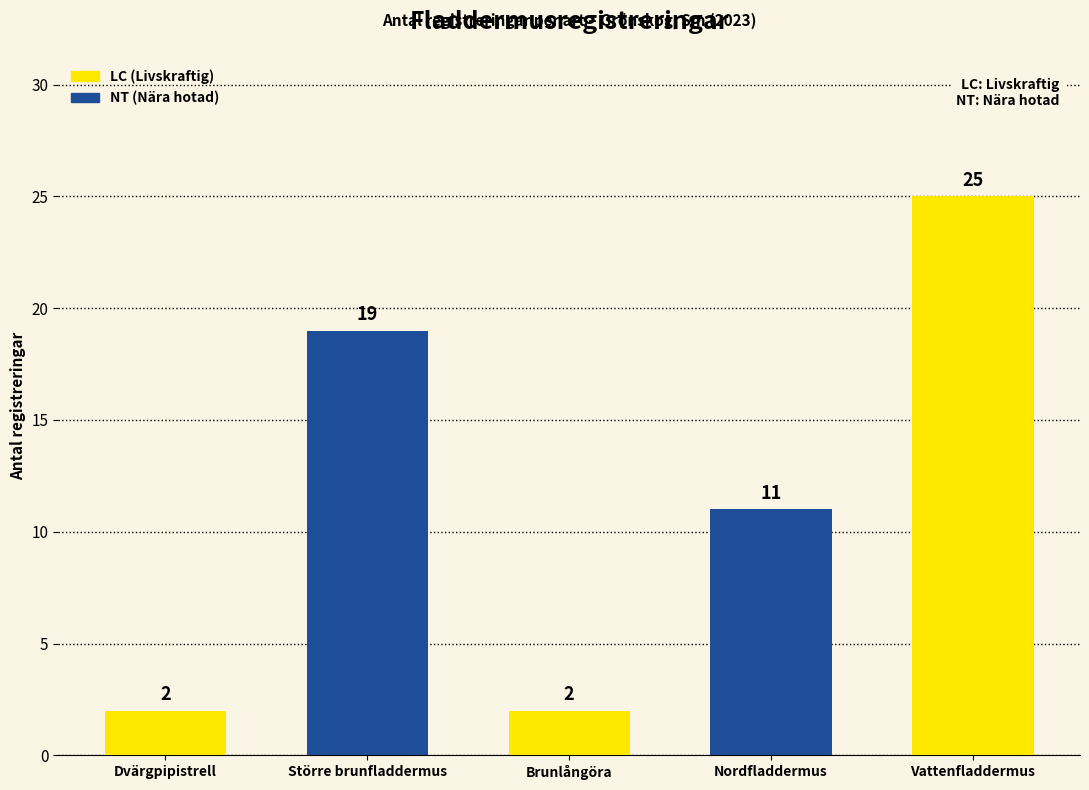

Read the value at Vattenfladdermus, to the nearest 10.

20